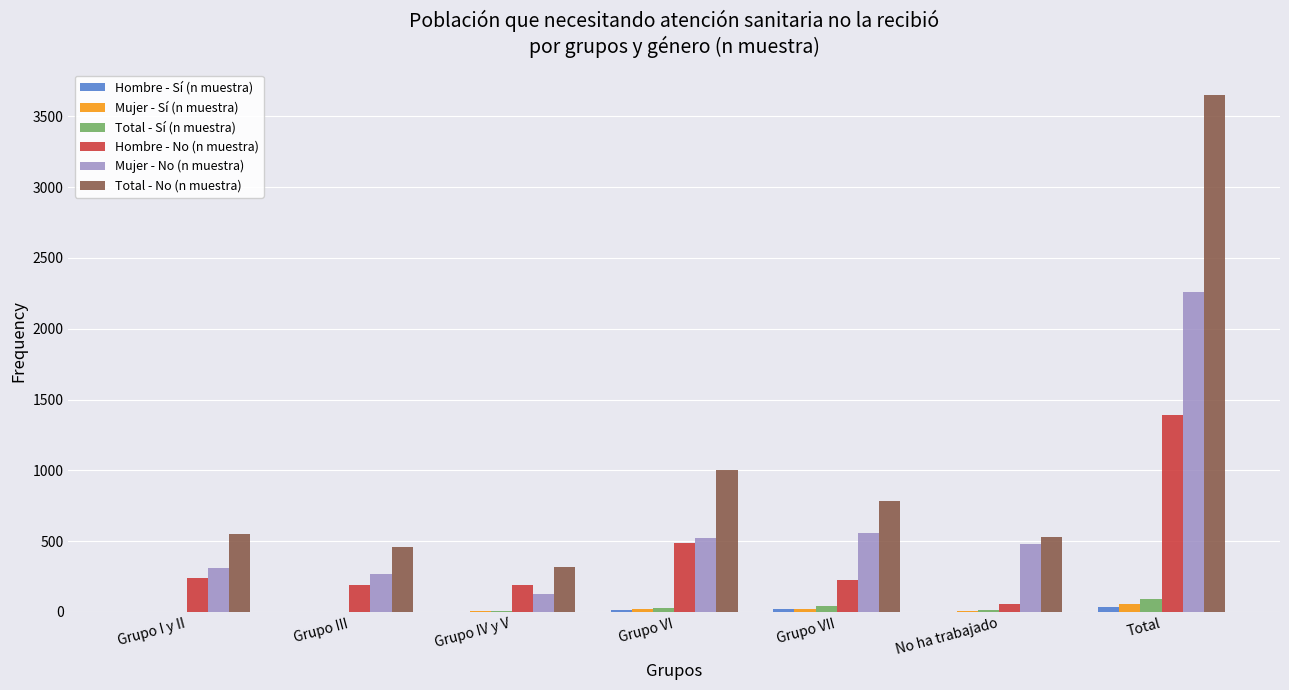

Which category has the highest value across all series?

Total